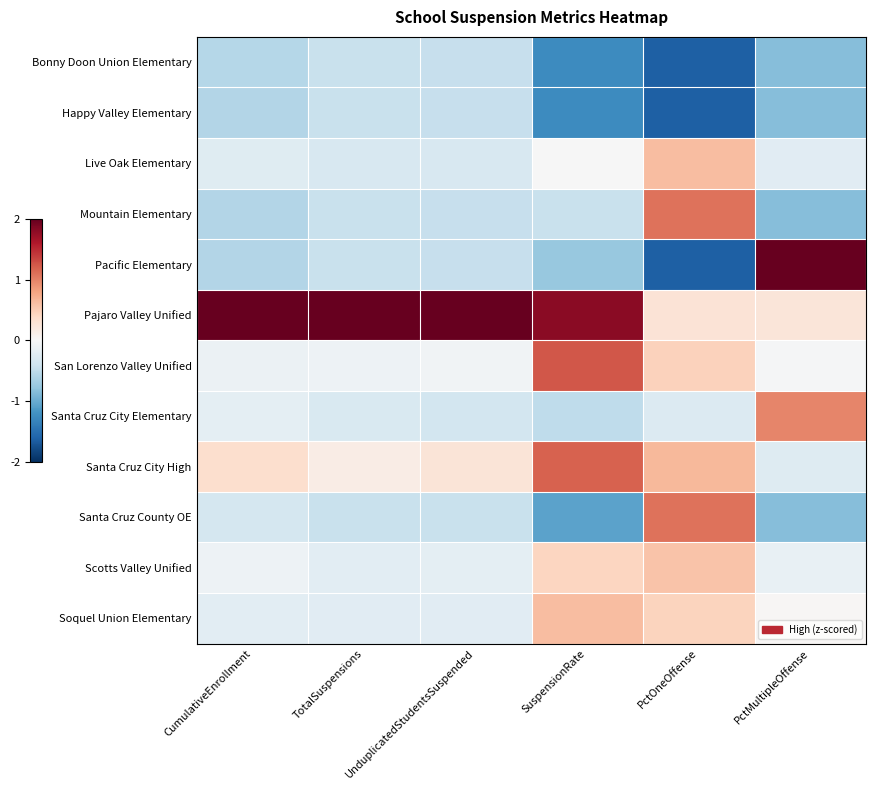

At PctOneOffense, list the series in order from smallest to largest.

Bonny Doon Union Elementary, Happy Valley Elementary, Pacific Elementary, Santa Cruz City Elementary, Pajaro Valley Unified, Soquel Union Elementary, San Lorenzo Valley Unified, Scotts Valley Unified, Live Oak Elementary, Santa Cruz City High, Mountain Elementary, Santa Cruz County OE